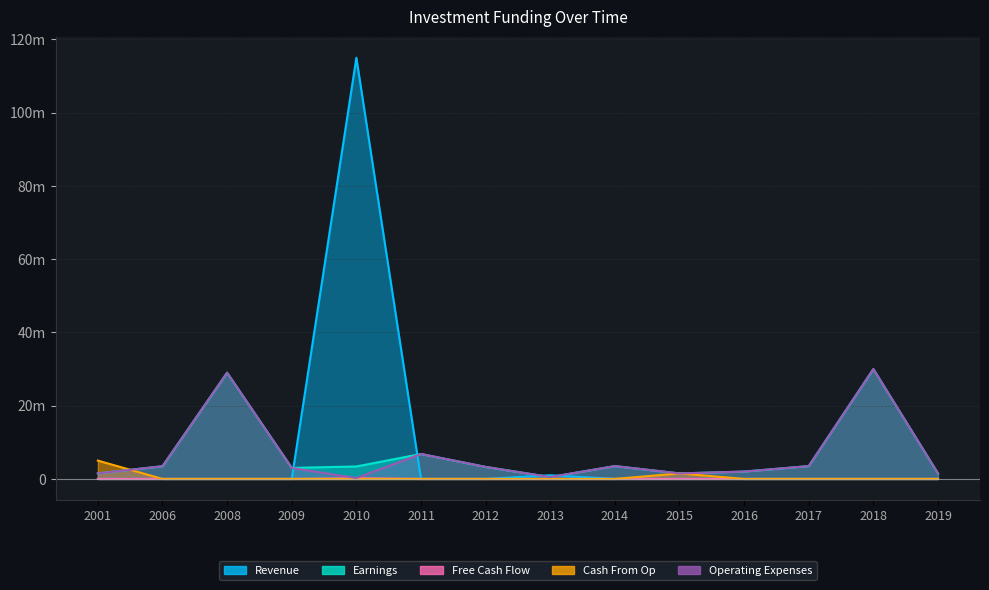

What is the difference between the maximum and second lowest values in the Free Cash Flow series?

200000